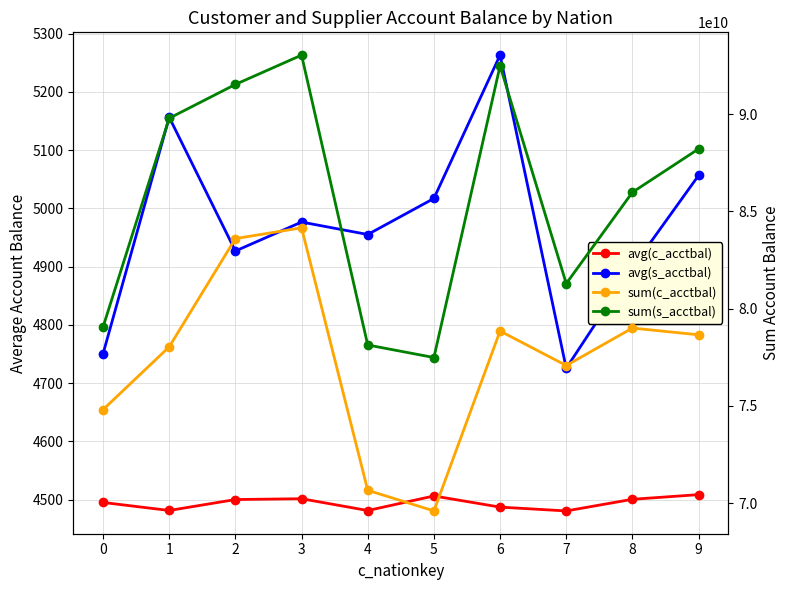

True or false: sum(s_acctbal) and sum(c_acctbal) intersect in this chart.

False